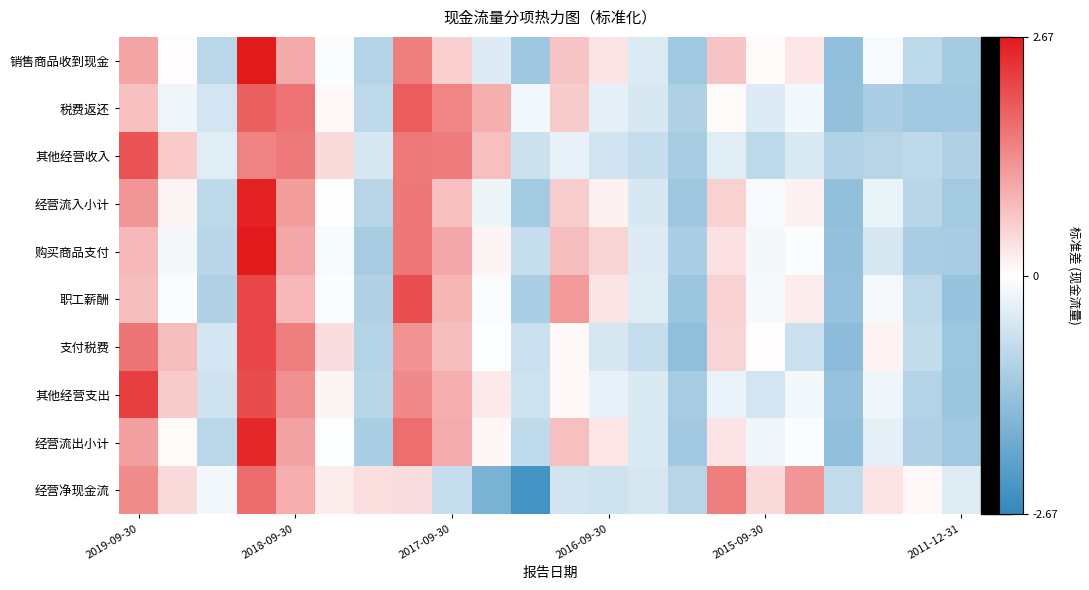

What is the smallest value displayed?

-2.4